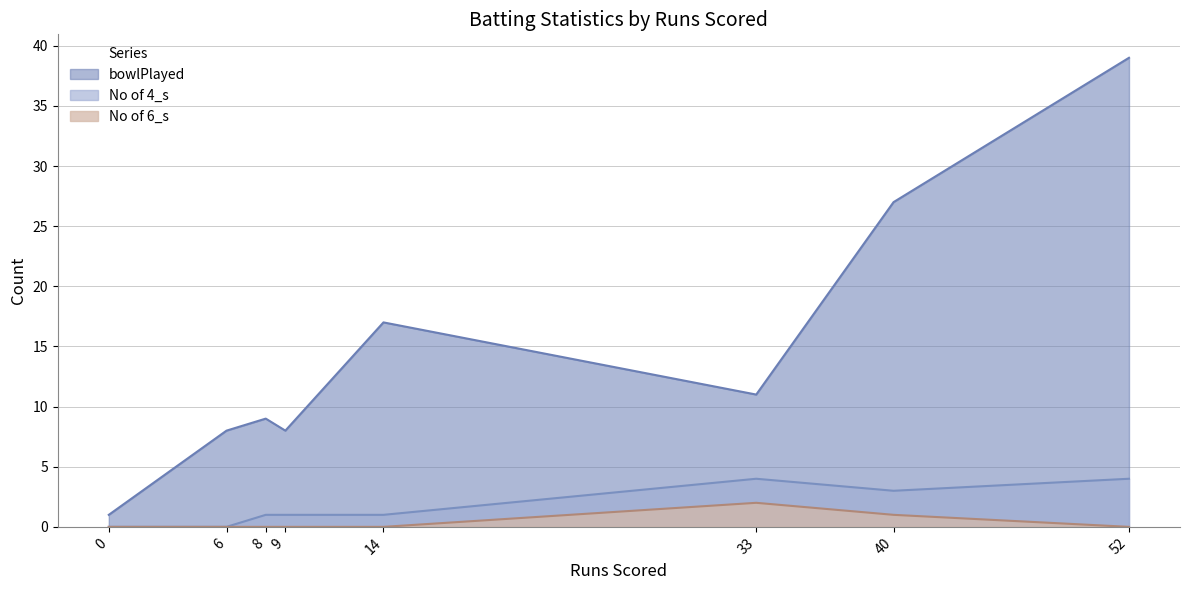

What is the difference between the second highest and second lowest values in the No of 4_s series?

4